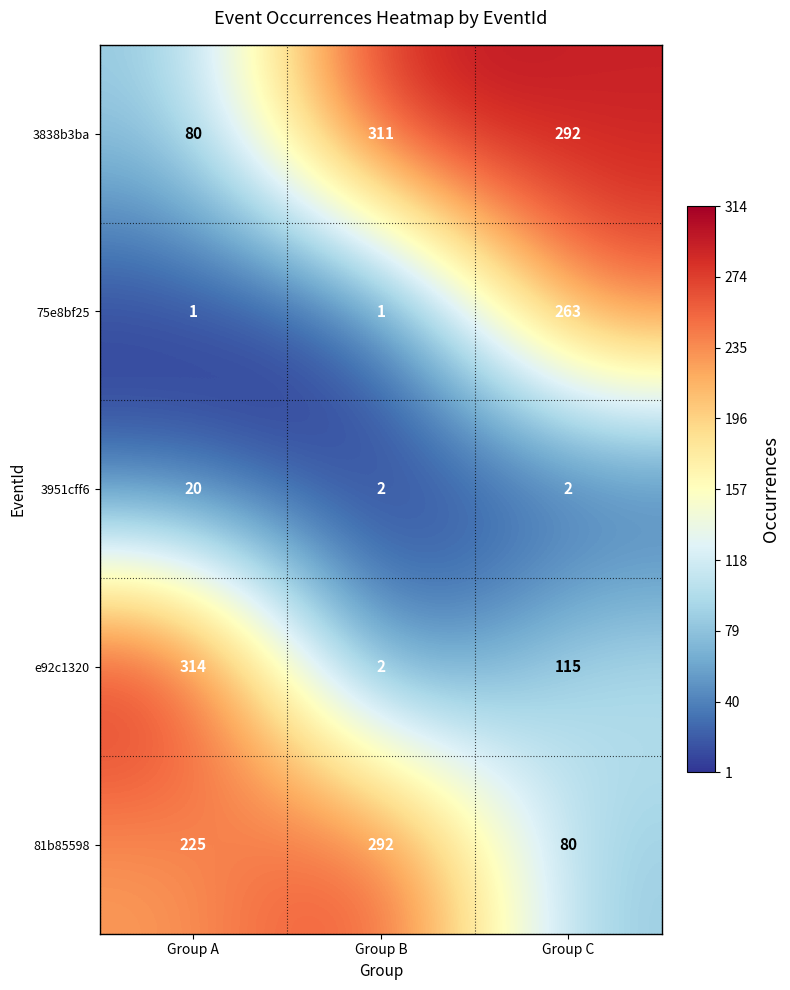

What is the sum of all 81b85598 values?

597